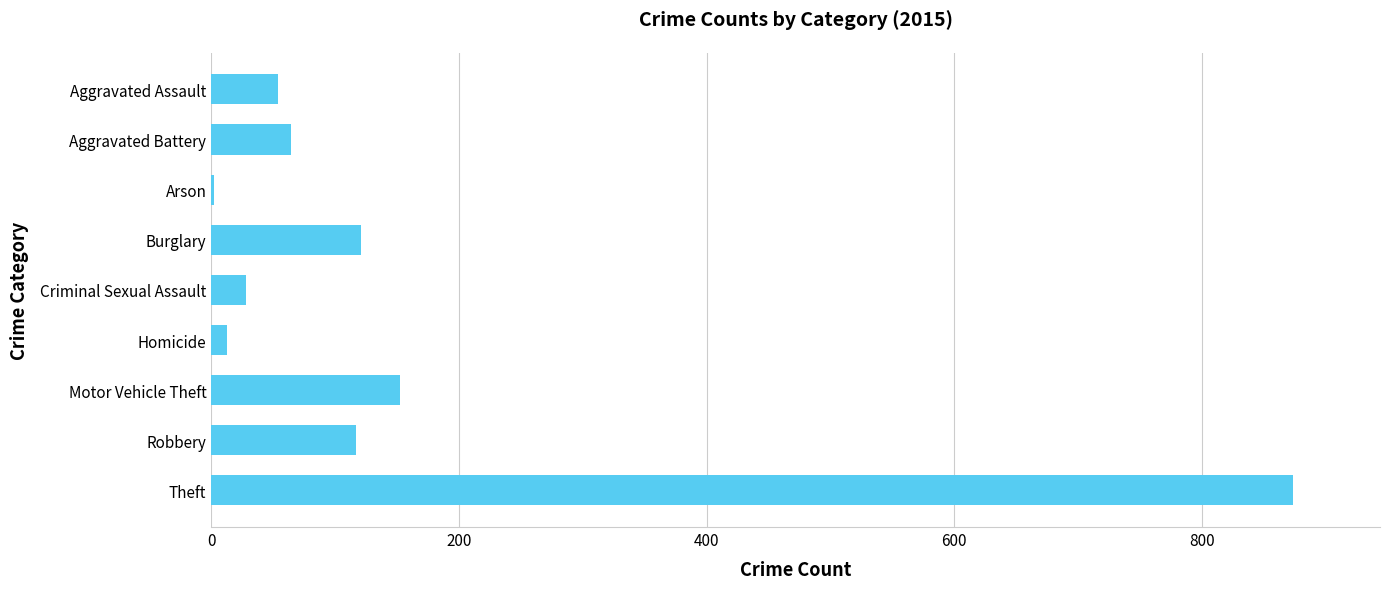

The chart shows a value of 28 at Criminal Sexual Assault. True or false?

True